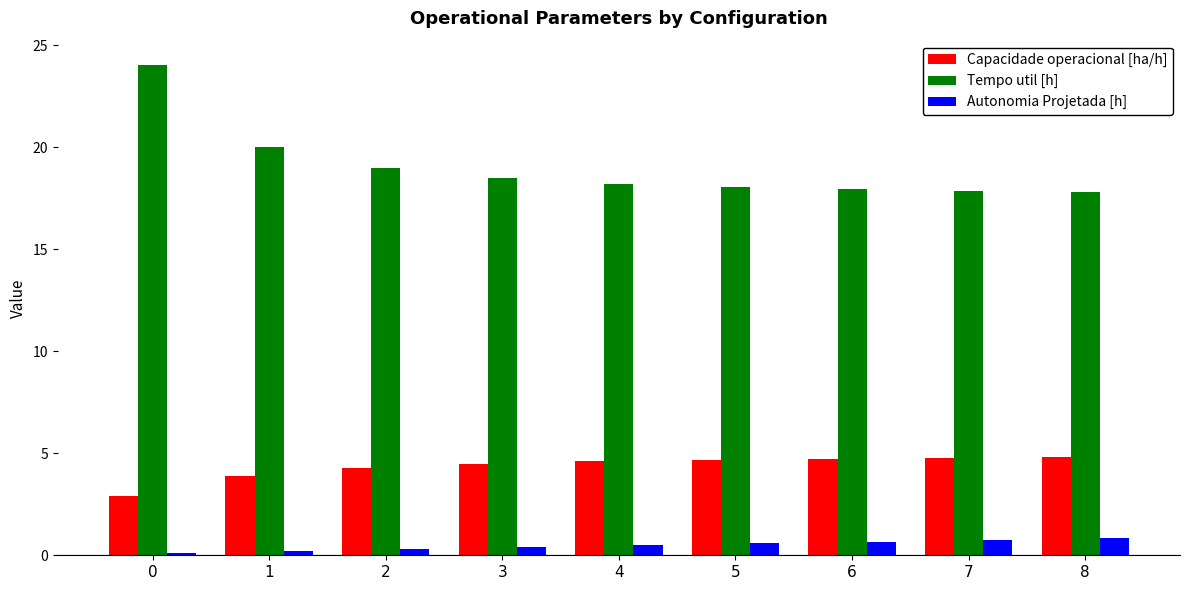

What is the difference between the maximum and second lowest values in the Capacidade operacional [ha/h] series?

0.9